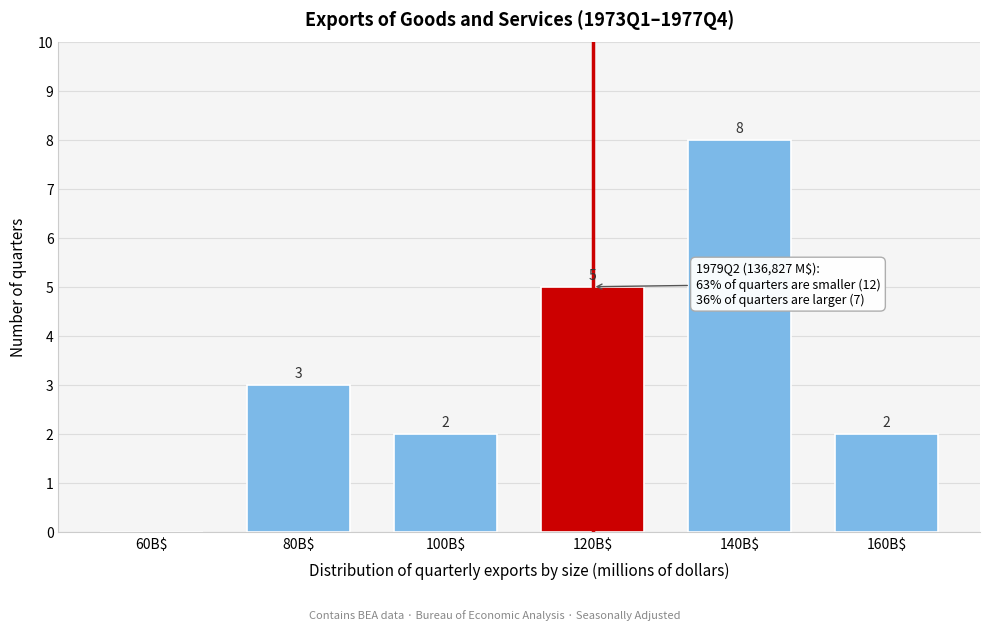

How many values are between 2 and 5?

4